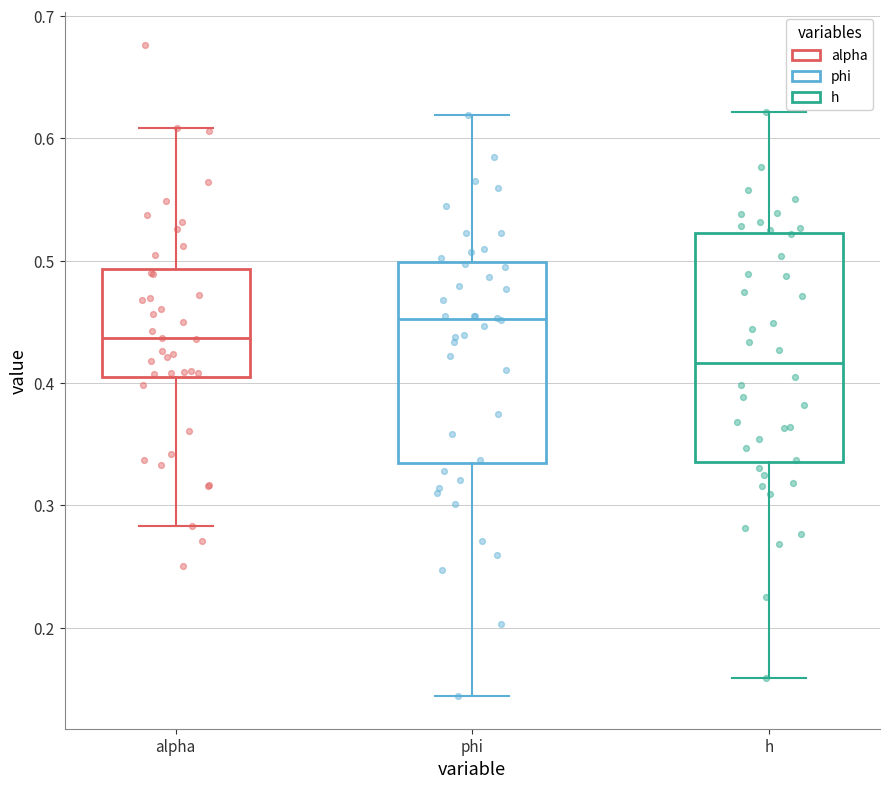

Which box has the highest median line?

phi